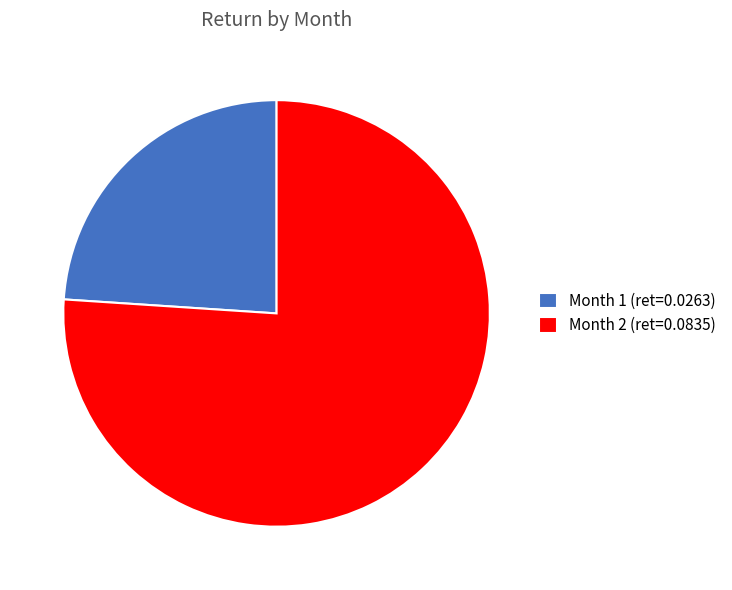

Is the sum of Month 2 and Month 1 greater than half?

Yes